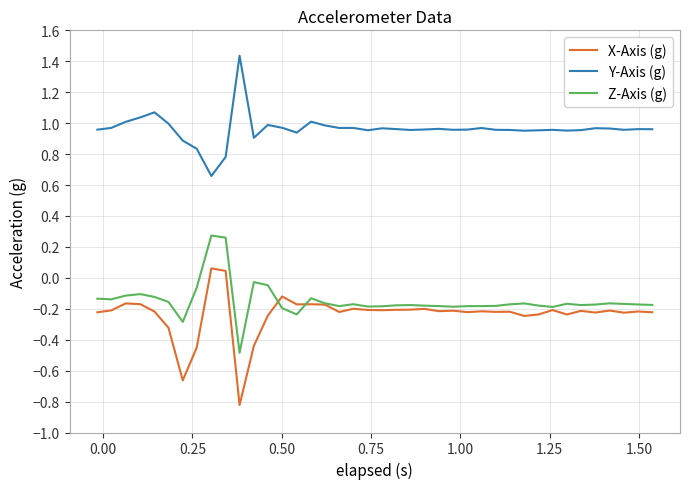

True or false: Y-Axis (g) and Z-Axis (g) intersect in this chart.

False